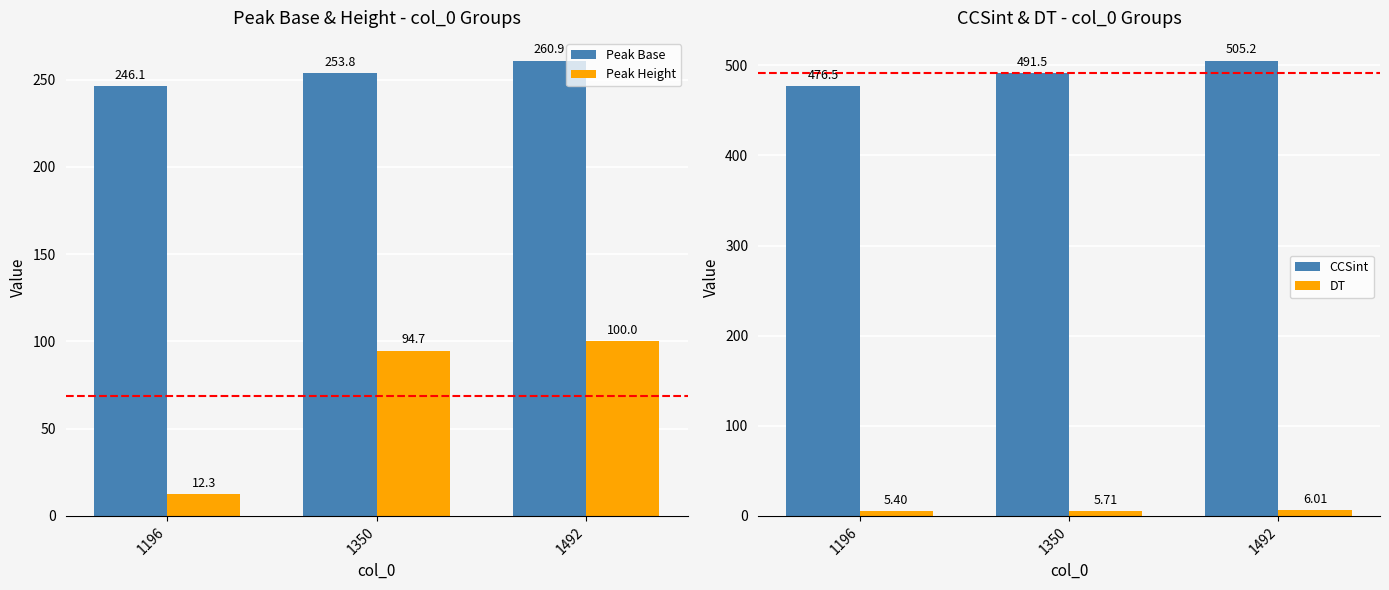

Reading left to right, extract all data points from this chart.

Peak Base: 246.1	253.8	260.9
Peak Height: 12.3	94.7	100.0
CCSint: 476.5	491.5	505.2
DT: 5.4	5.7	6.0